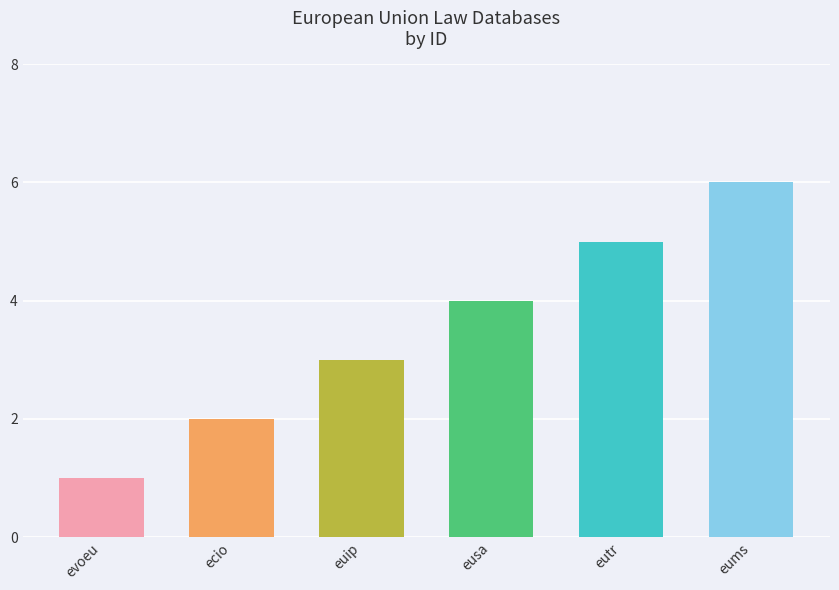

Rank the categories by value from highest to lowest.

eums, eutr, eusa, euip, ecio, evoeu